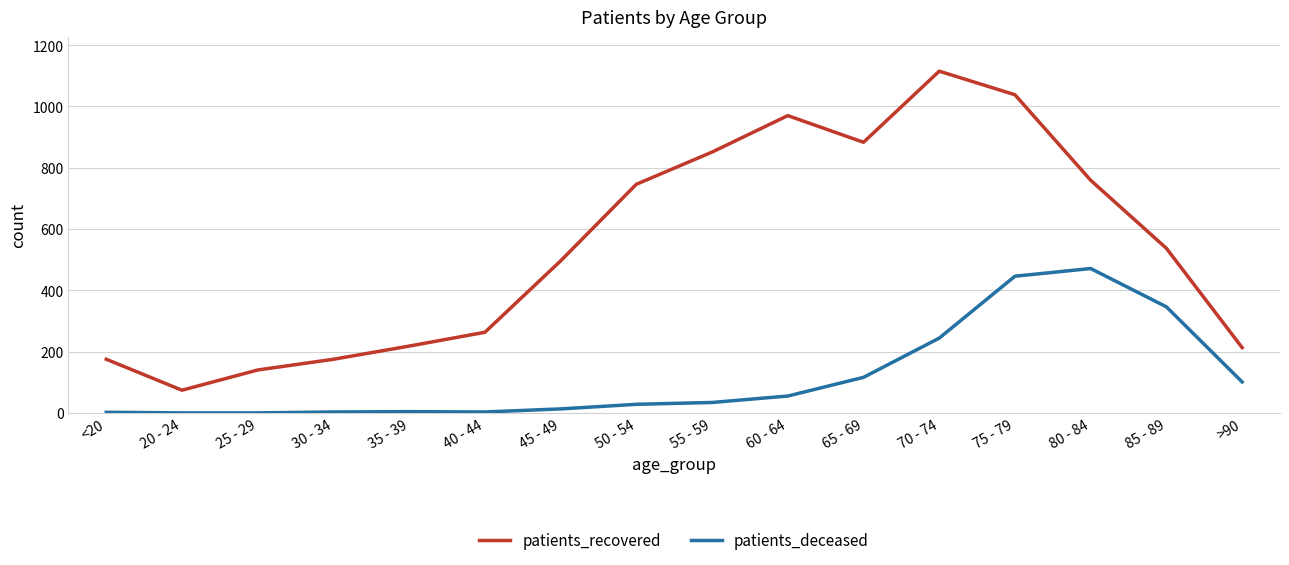

What is the approximate value of patients_recovered at 85 - 89, to the nearest 10?

540